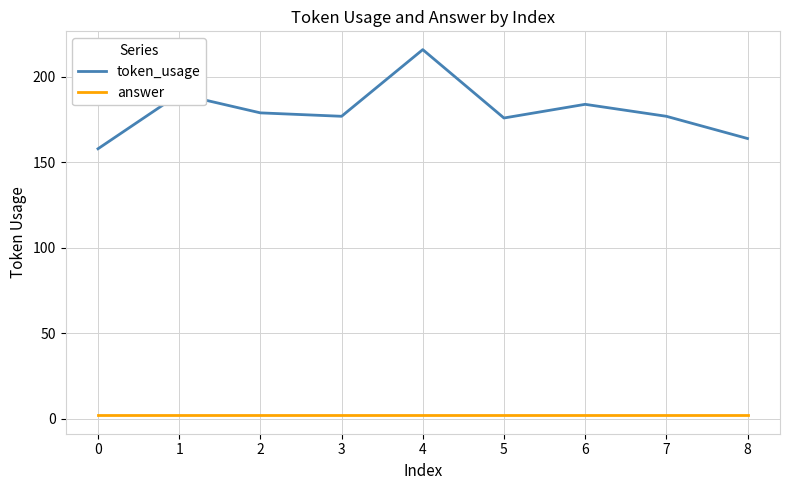

What is the total value across all series at 2?

181